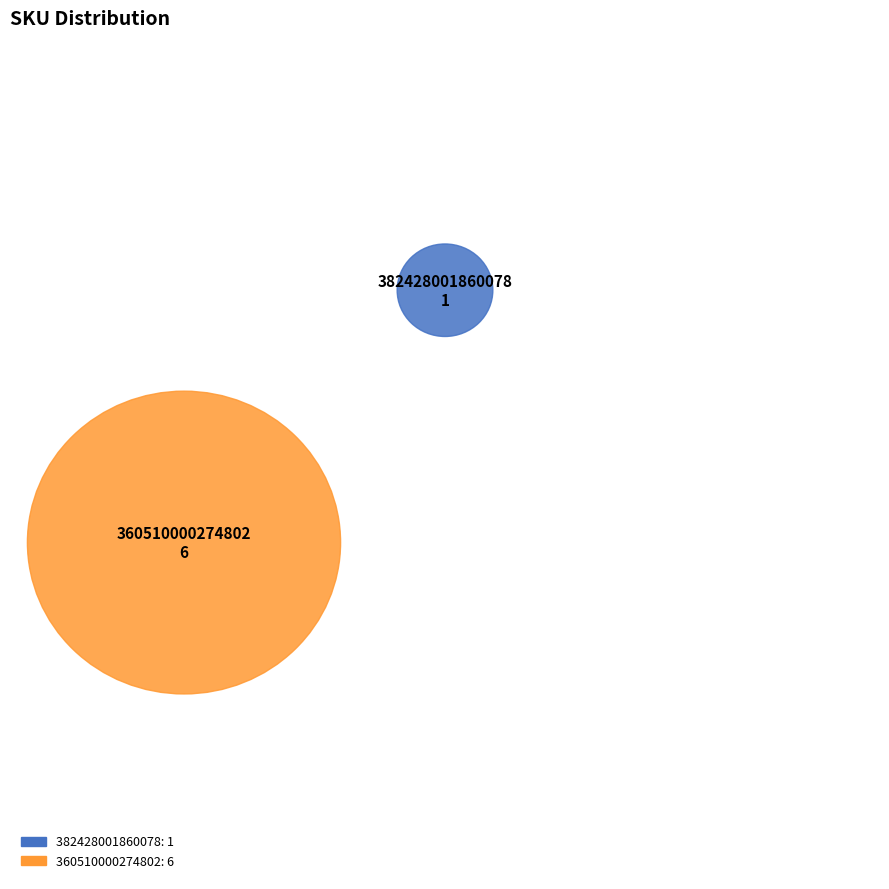

Does 360510000274802 represent more than half of the total?

Yes